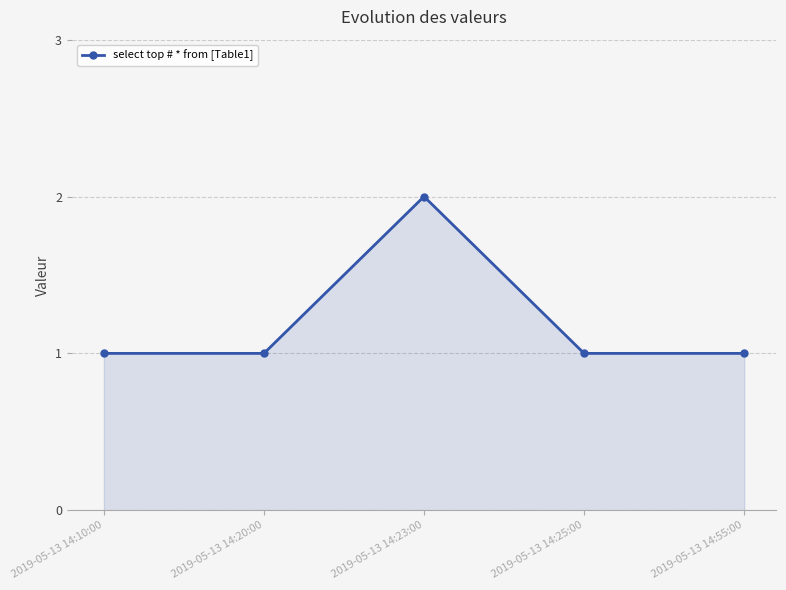

What is the sum of all values?

6